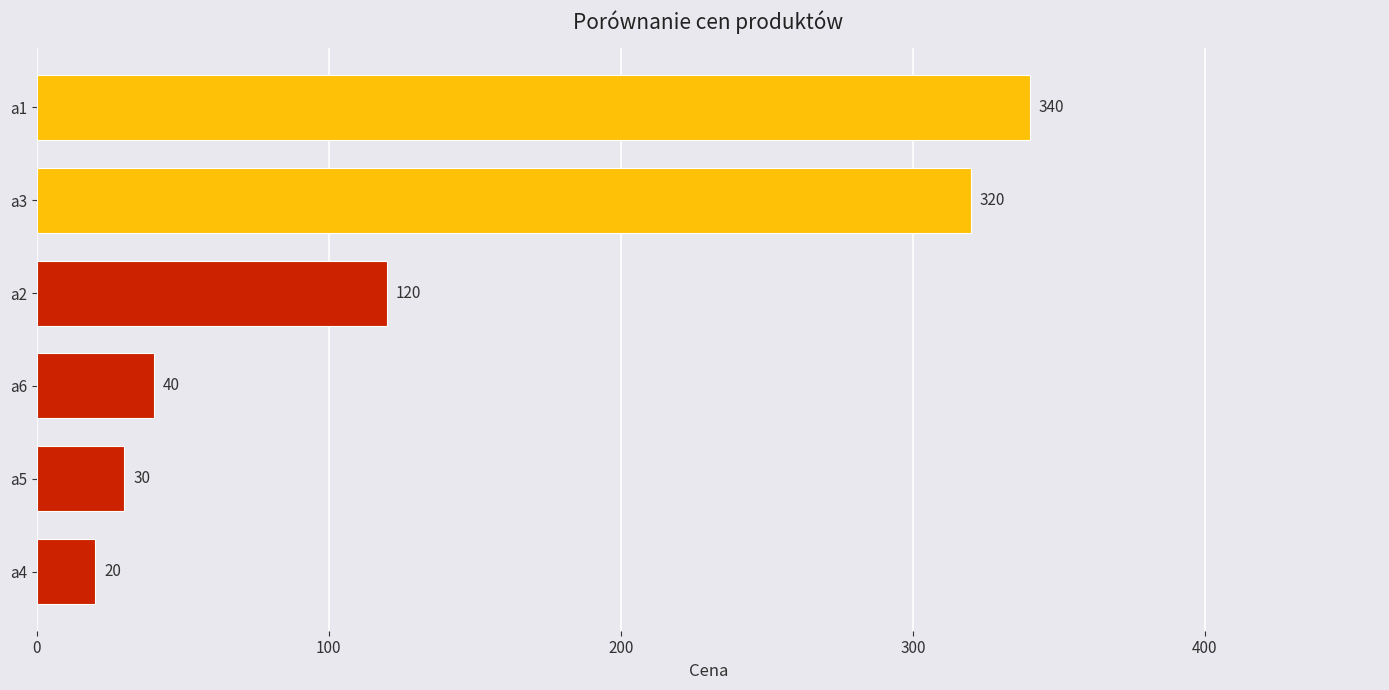

List the labels in order of value, smallest first.

a4, a5, a6, a2, a3, a1